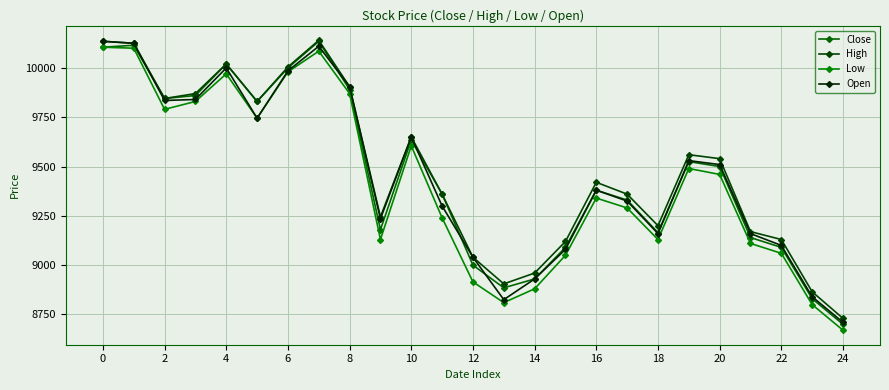

What is the highest value of the Open series?

10135